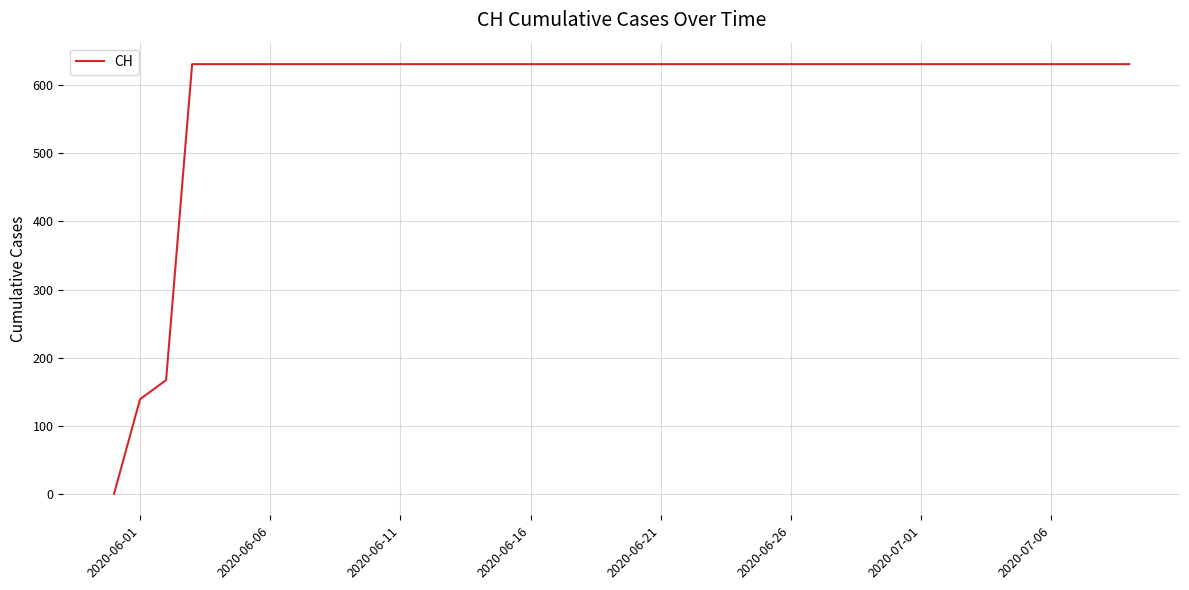

What is the maximum value shown in the chart?

631